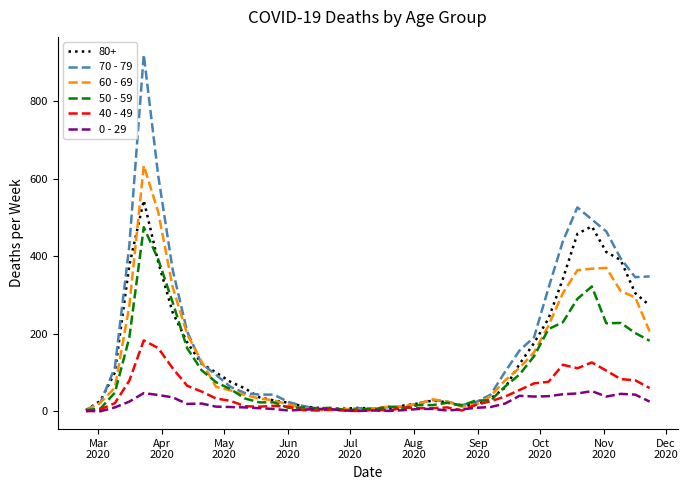

Which series has the widest spread of values?

70 - 79